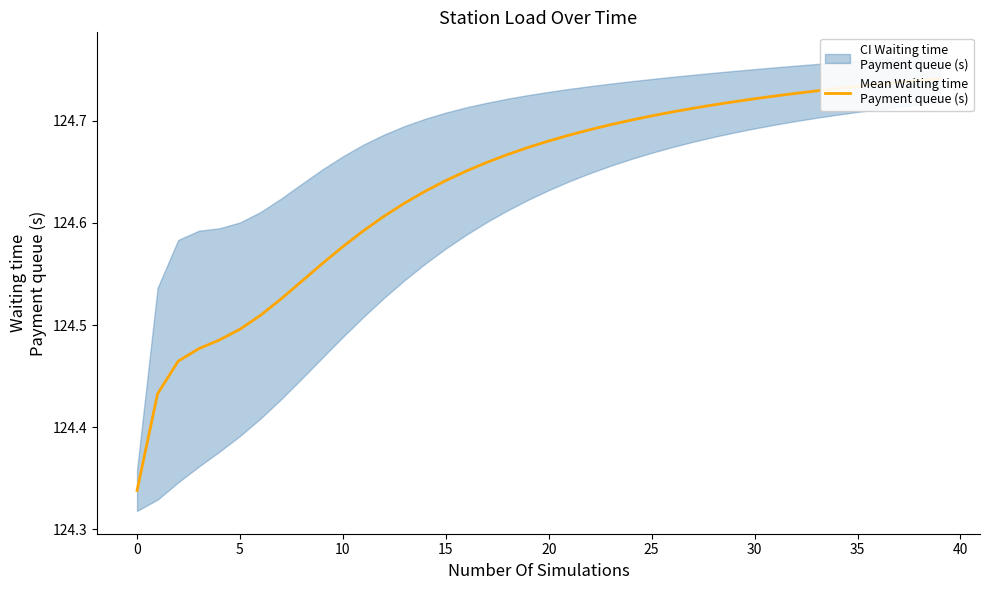

Between 21 and 38, which is larger?

38